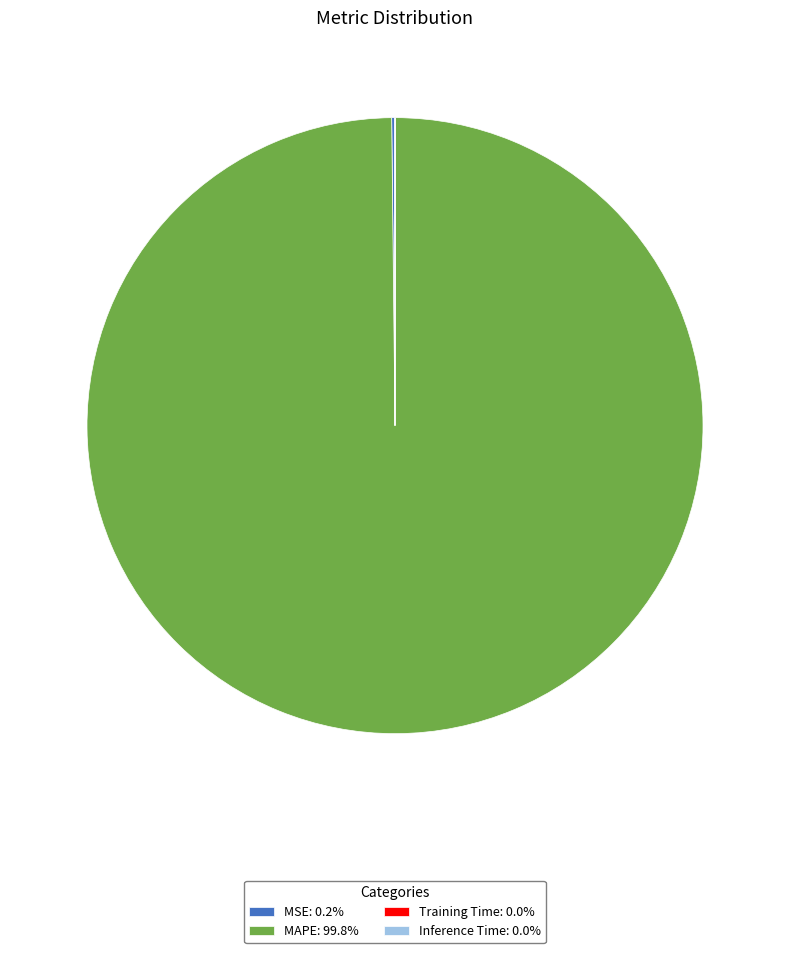

Rank the categories by value from highest to lowest.

MAPE, MSE, Training Time, Inference Time